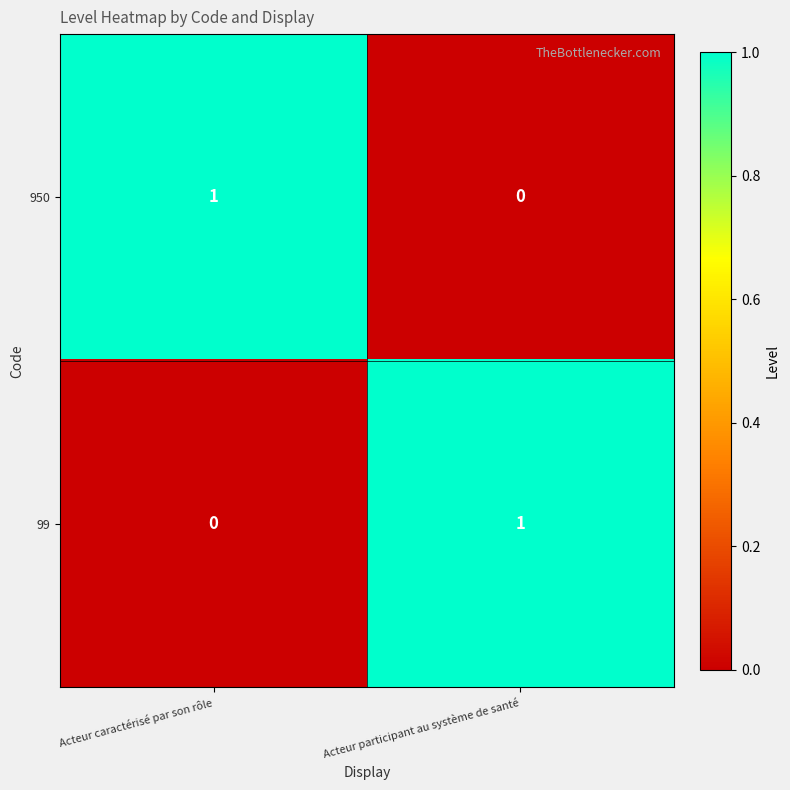

Where is 99 nearest to the value 0?

Acteur caractérisé par son rôle